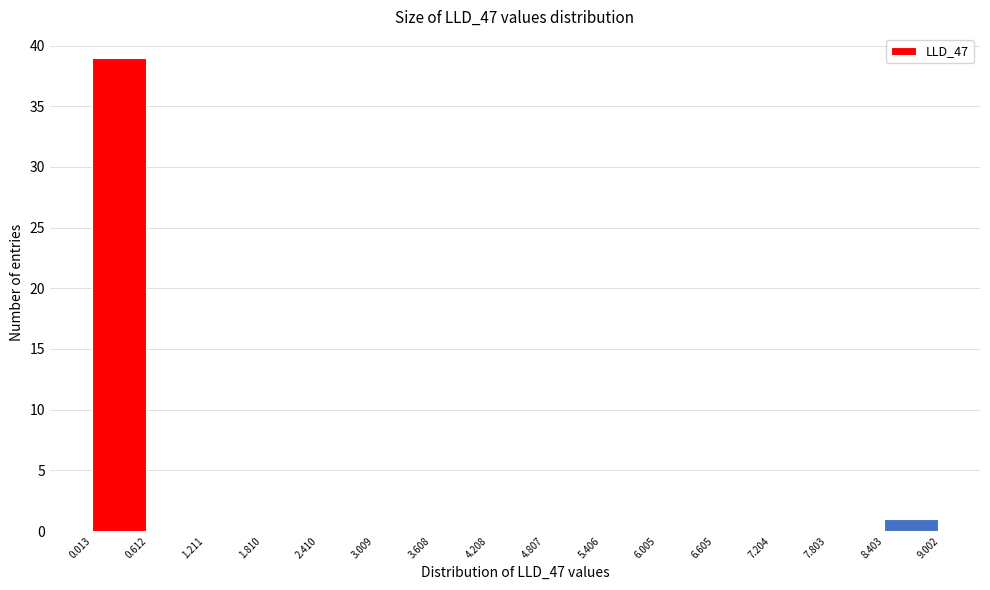

Reading left to right, list every bar in this chart as the range it spans on the x-axis followed by its height. The values are not printed on the chart, so give them approximately, as read against the axis.

0.013 to 0.612: 39
0.612 to 1.211: 0
1.211 to 1.810: 0
1.810 to 2.410: 0
2.410 to 3.009: 0
3.009 to 3.608: 0
3.608 to 4.208: 0
4.208 to 4.807: 0
4.807 to 5.406: 0
5.406 to 6.005: 0
6.005 to 6.605: 0
6.605 to 7.204: 0
7.204 to 7.803: 0
7.803 to 8.403: 0
8.403 to 9.002: 1